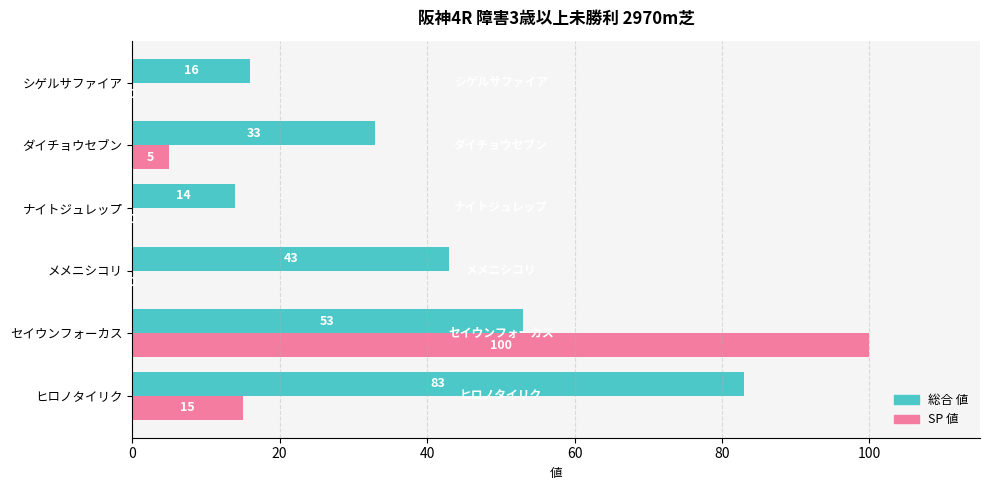

At which category is the sum across all series the highest?

セイウンフォーカス